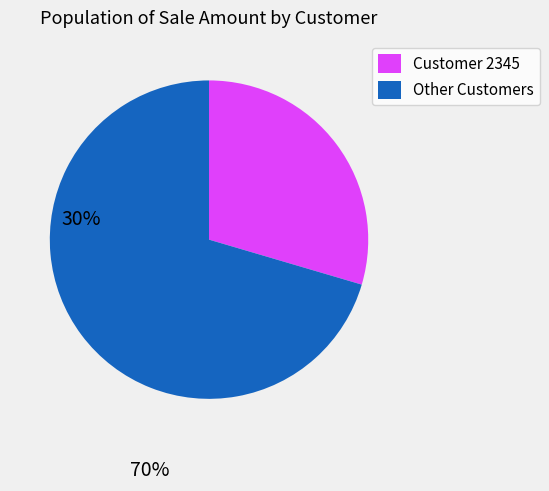

Is there a majority slice in this chart?

Yes